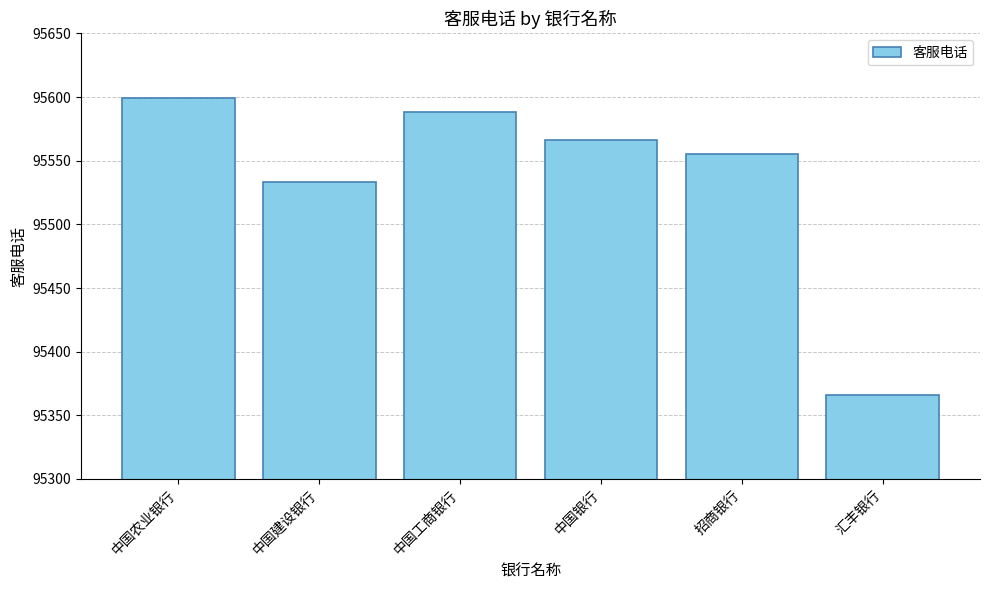

What is the label of the 6th bar from the right?

中国农业银行